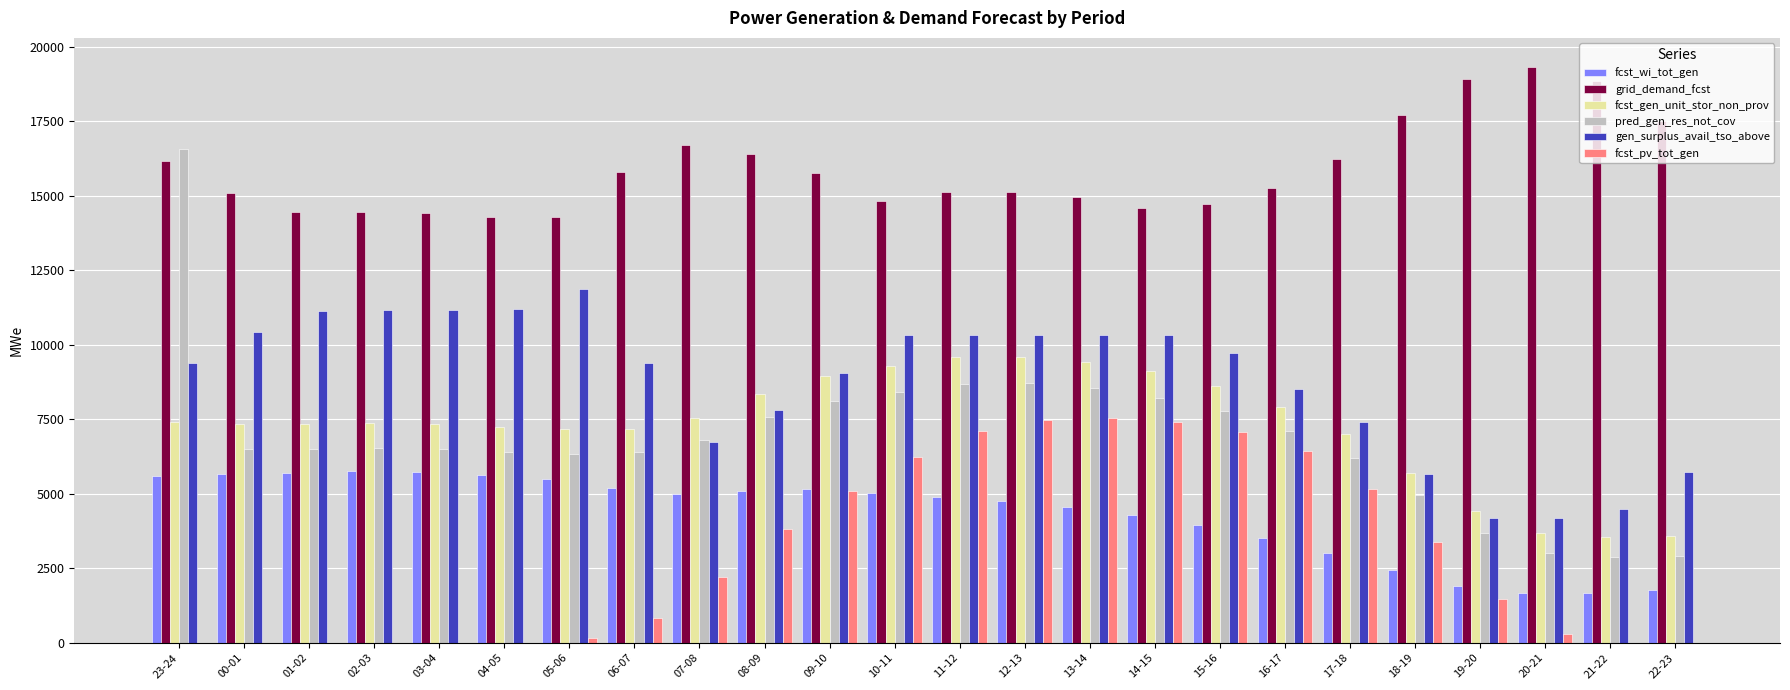

The value of fcst_gen_unit_stor_non_prov at 01-02 is 7352. True or false?

True